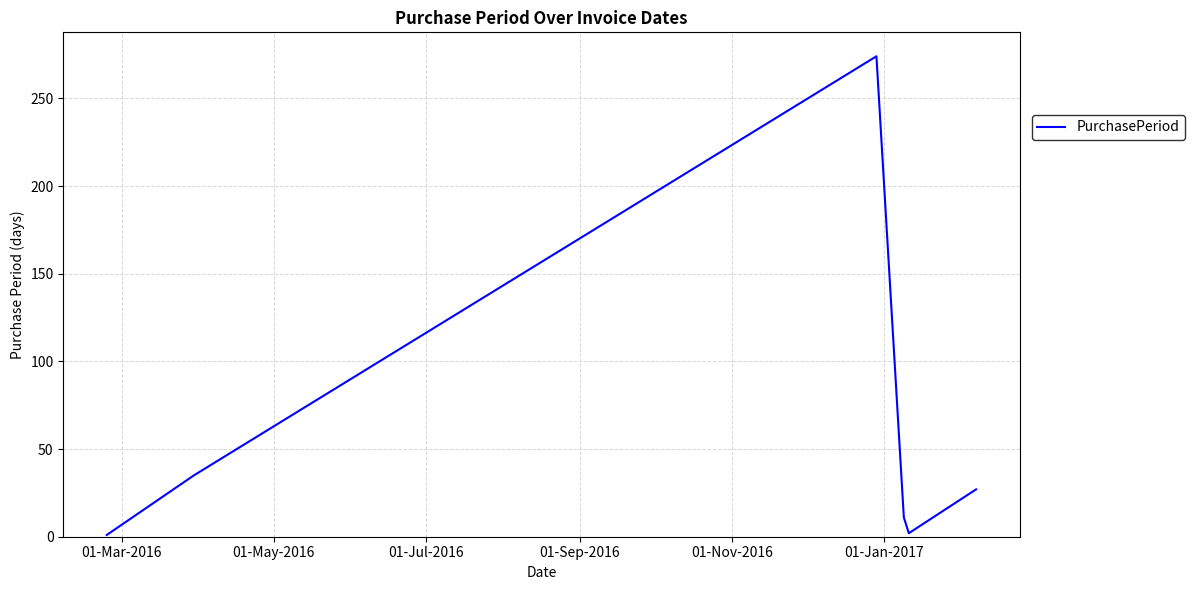

What is the maximum value shown in the chart?

274